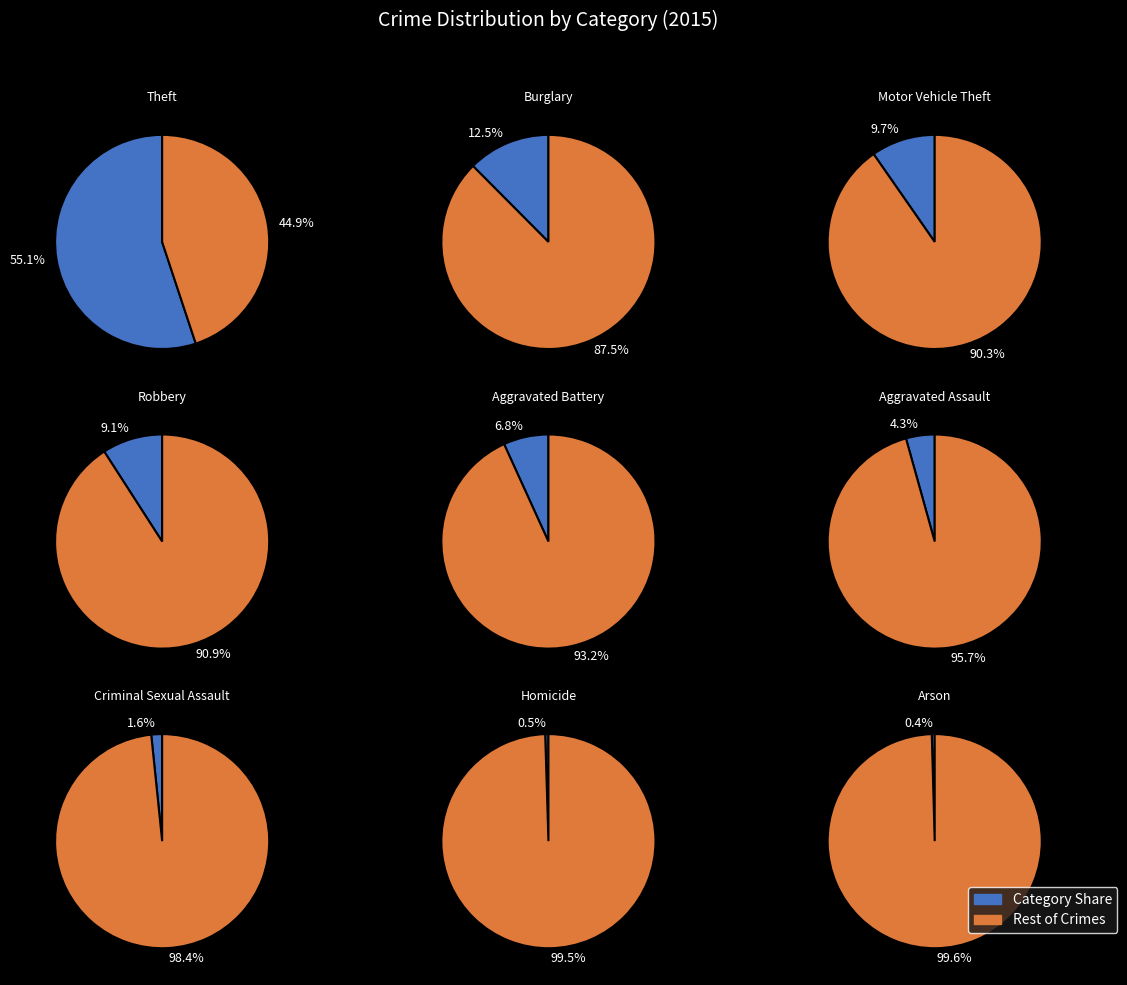

The Aggravated Assault slice represents 1% of the pie. True or false?

False